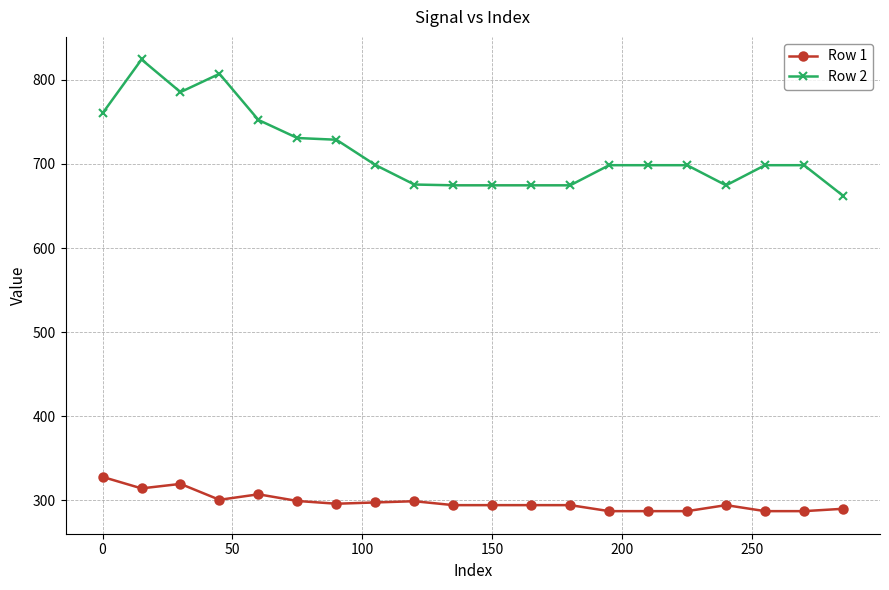

What is the value of the Row 2 point at the 13th from the left?

674.5